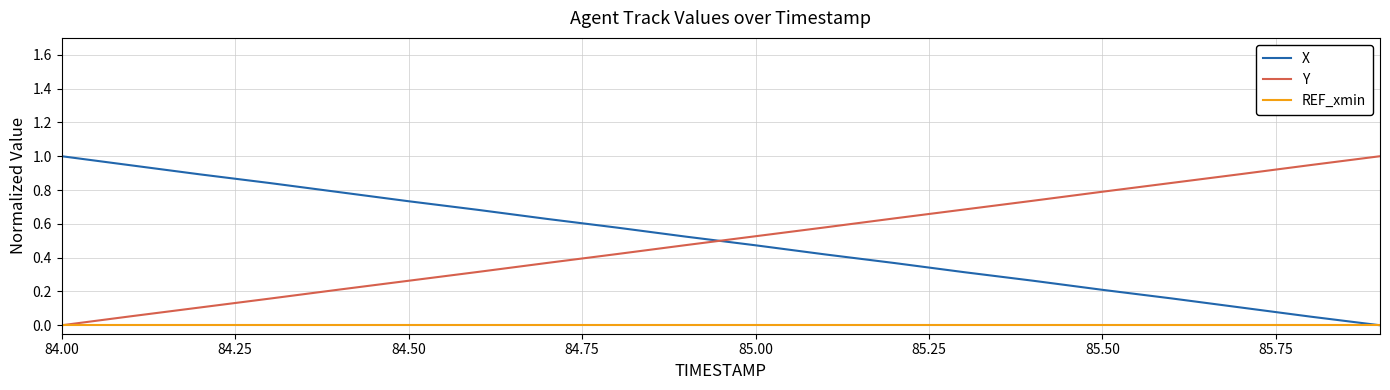

What is the greatest value displayed?

1.0